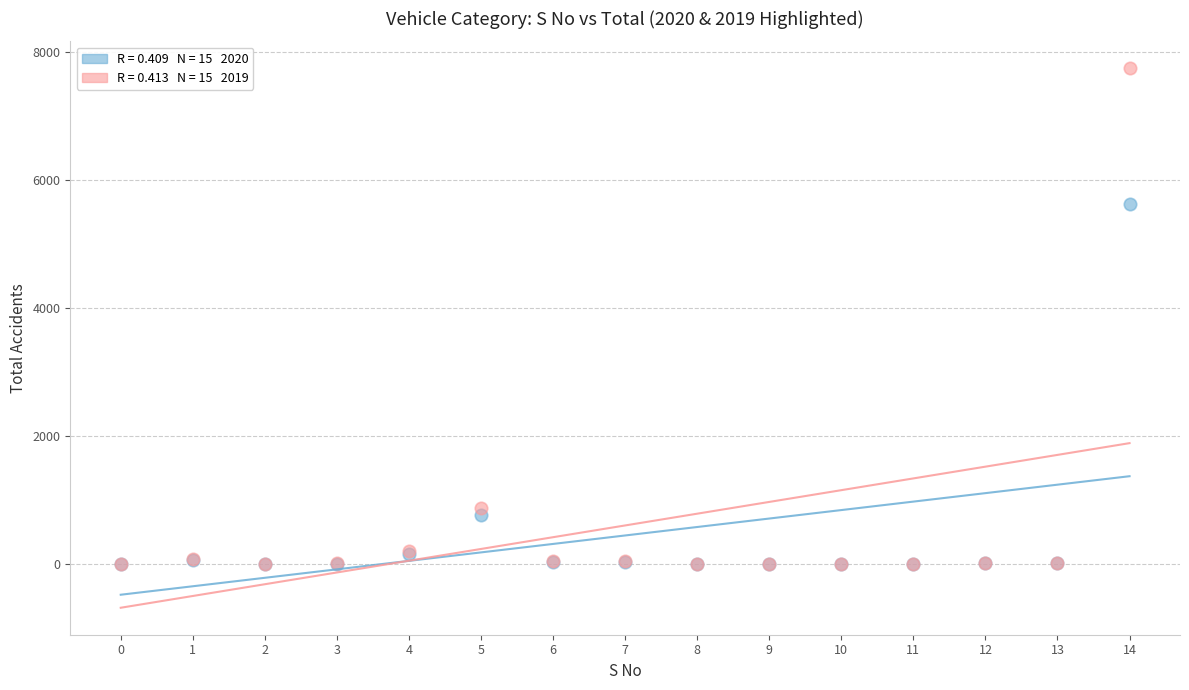

Across all series, what Y value is closest to 3873?

5626